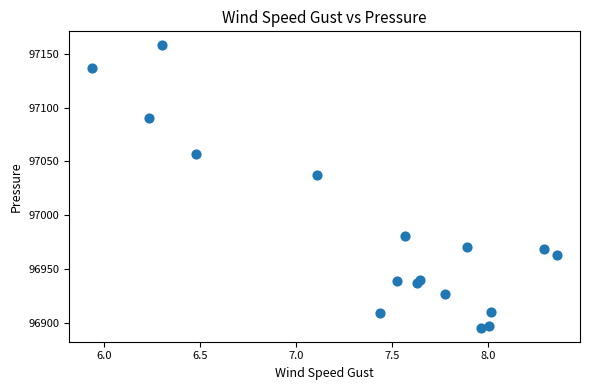

What Y value in the scatter plot is closest to 97026?

97037.4